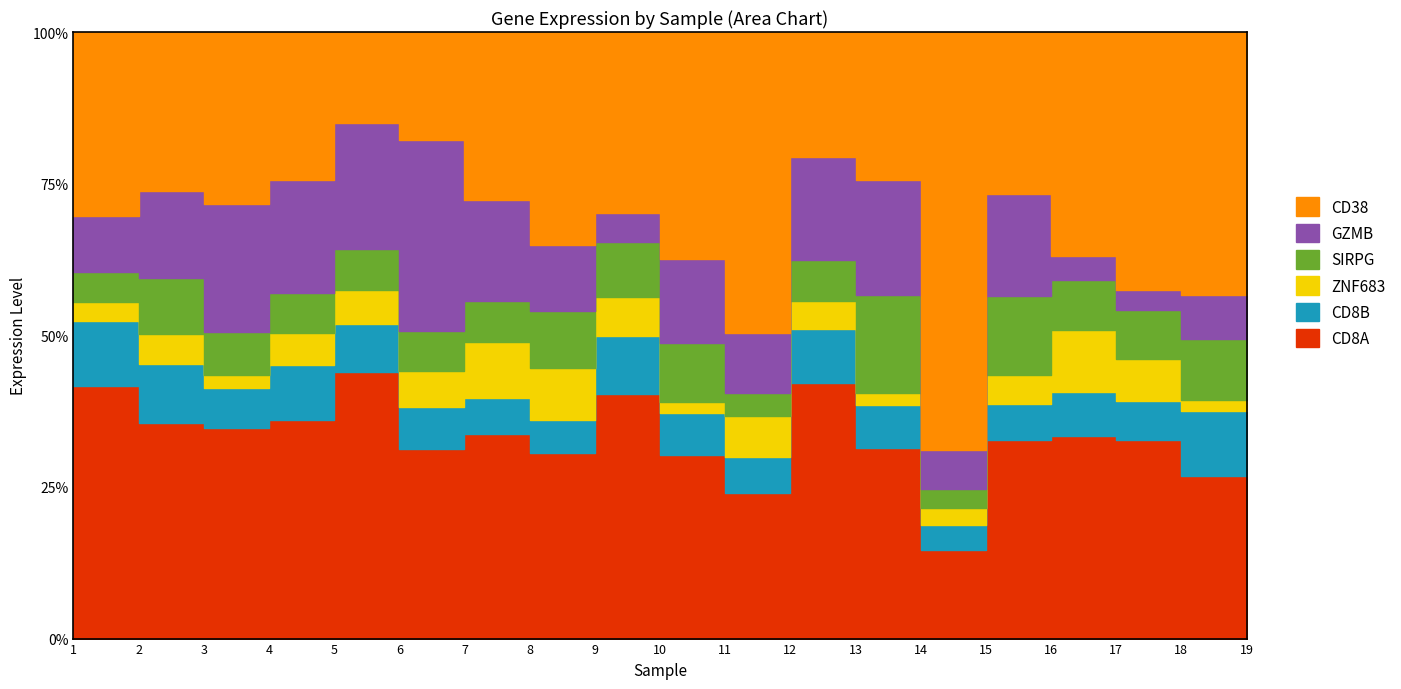

Which series changed the most between 1 and 16?

CD8A